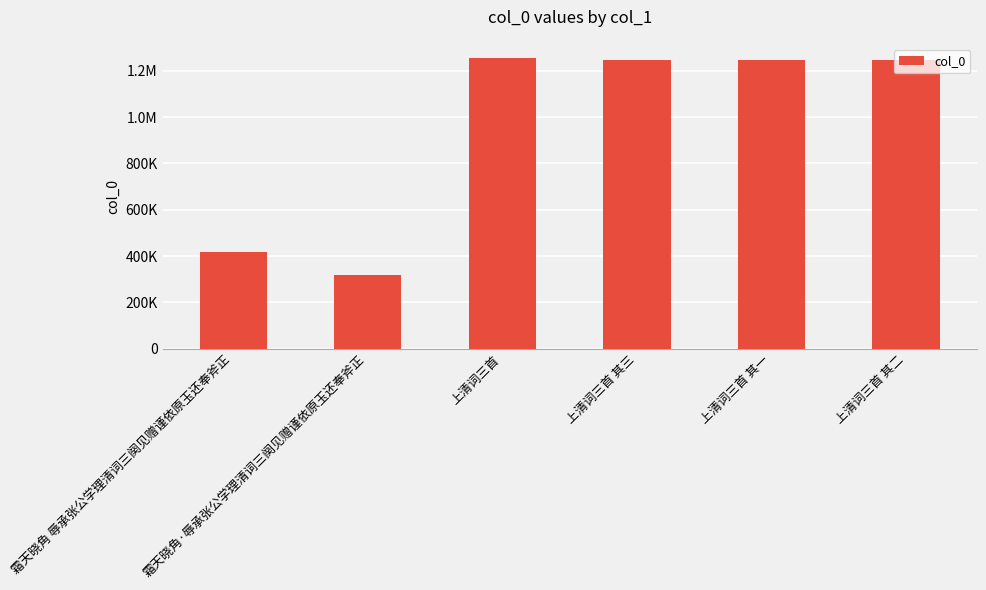

Approximately how many times larger is the value at 上清词三首 其三 compared to 上清词三首?

1.0